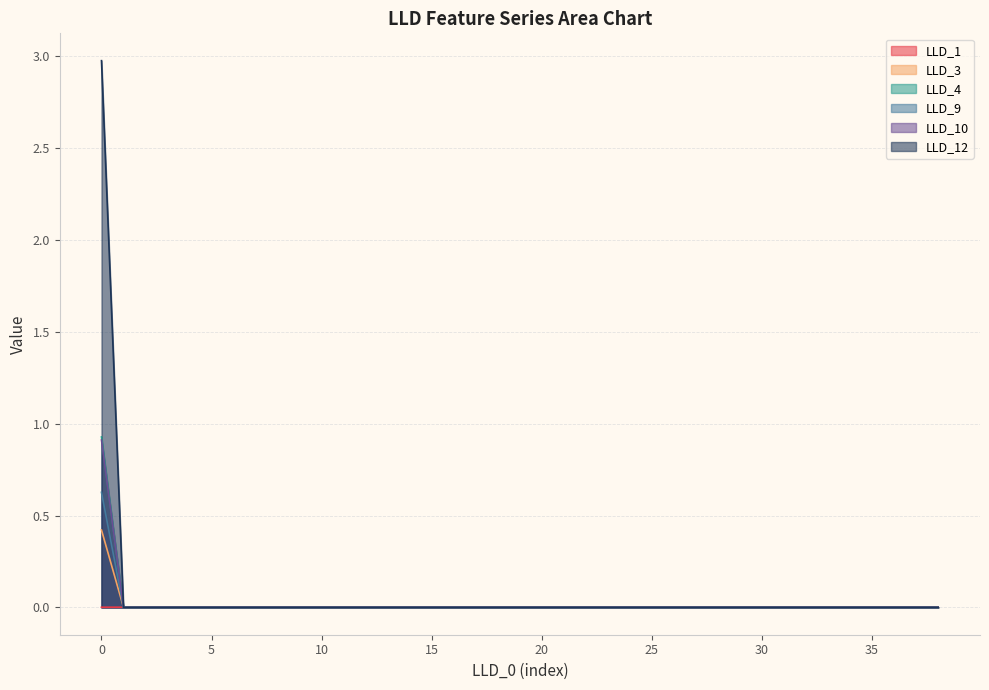

Reading right to left, list all the values displayed in this chart.

LLD_1: 38=0.0	37=0.0	36=0.0	35=0.0	34=0.0	33=0.0	32=0.0	31=0.0	30=0.0	29=0.0	28=0.0	27=0.0	26=0.0	25=0.0	24=0.0	23=0.0	22=0.0	21=0.0	20=0.0	19=0.0	18=0.0	17=0.0	16=0.0	15=0.0	14=0.0	13=0.0	12=0.0	11=0.0	10=0.0	9=0.0	8=0.0	7=0.0	6=0.0	5=0.0	4=0.0	3=0.0	2=0.0	1=0.0	0=0.0
LLD_3: 38=0.0	37=0.0	36=0.0	35=0.0	34=0.0	33=0.0	32=0.0	31=0.0	30=0.0	29=0.0	28=0.0	27=0.0	26=0.0	25=0.0	24=0.0	23=0.0	22=0.0	21=0.0	20=0.0	19=0.0	18=0.0	17=0.0	16=0.0	15=0.0	14=0.0	13=0.0	12=0.0	11=0.0	10=0.0	9=0.0	8=0.0	7=0.0	6=0.0	5=0.0	4=0.0	3=0.0	2=0.0	1=0.0	0=3.0
LLD_4: 38=0.0	37=0.0	36=0.0	35=0.0	34=0.0	33=0.0	32=0.0	31=0.0	30=0.0	29=0.0	28=0.0	27=0.0	26=0.0	25=0.0	24=0.0	23=0.0	22=0.0	21=0.0	20=0.0	19=0.0	18=0.0	17=0.0	16=0.0	15=0.0	14=0.0	13=0.0	12=0.0	11=0.0	10=0.0	9=0.0	8=0.0	7=0.0	6=0.0	5=0.0	4=0.0	3=0.0	2=0.0	1=0.0	0=0.4
LLD_9: 38=0.0	37=0.0	36=0.0	35=0.0	34=0.0	33=0.0	32=0.0	31=0.0	30=0.0	29=0.0	28=0.0	27=0.0	26=0.0	25=0.0	24=0.0	23=0.0	22=0.0	21=0.0	20=0.0	19=0.0	18=0.0	17=0.0	16=0.0	15=0.0	14=0.0	13=0.0	12=0.0	11=0.0	10=0.0	9=0.0	8=0.0	7=0.0	6=0.0	5=0.0	4=0.0	3=0.0	2=0.0	1=0.0	0=0.9
LLD_10: 38=0.0	37=0.0	36=0.0	35=0.0	34=0.0	33=0.0	32=0.0	31=0.0	30=0.0	29=0.0	28=0.0	27=0.0	26=0.0	25=0.0	24=0.0	23=0.0	22=0.0	21=0.0	20=0.0	19=0.0	18=0.0	17=0.0	16=0.0	15=0.0	14=0.0	13=0.0	12=0.0	11=0.0	10=0.0	9=0.0	8=0.0	7=0.0	6=0.0	5=0.0	4=0.0	3=0.0	2=0.0	1=0.0	0=0.6
LLD_12: 38=0.0	37=0.0	36=0.0	35=0.0	34=0.0	33=0.0	32=0.0	31=0.0	30=0.0	29=0.0	28=0.0	27=0.0	26=0.0	25=0.0	24=0.0	23=0.0	22=0.0	21=0.0	20=0.0	19=0.0	18=0.0	17=0.0	16=0.0	15=0.0	14=0.0	13=0.0	12=0.0	11=0.0	10=0.0	9=0.0	8=0.0	7=0.0	6=0.0	5=0.0	4=0.0	3=0.0	2=0.0	1=0.0	0=0.9